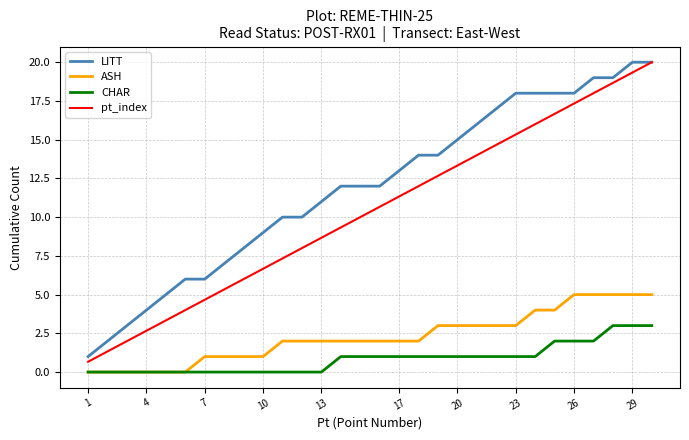

Which series has the largest total across all categories?

LITT